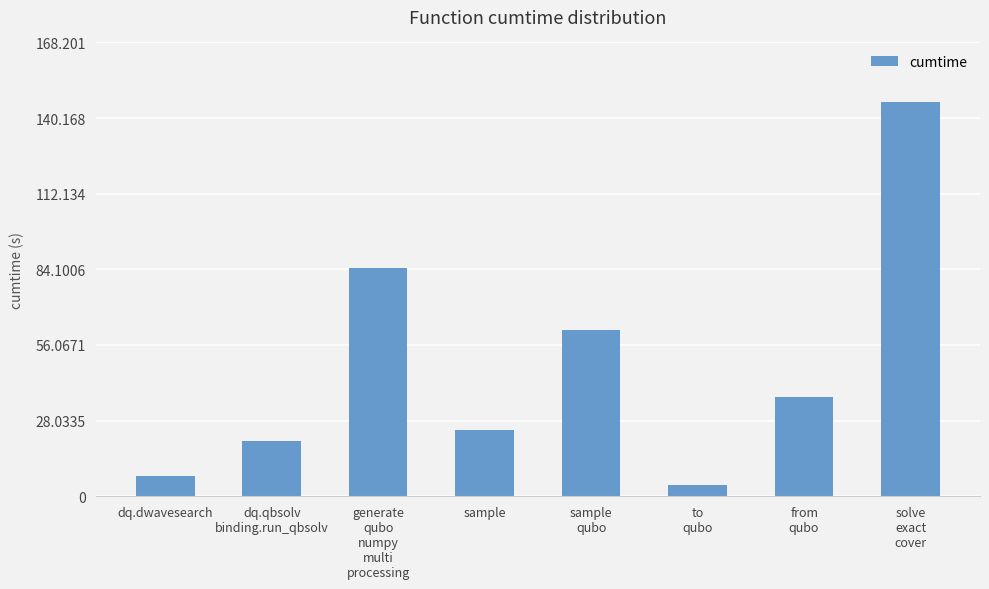

Does the chart contain stacked bars?

No